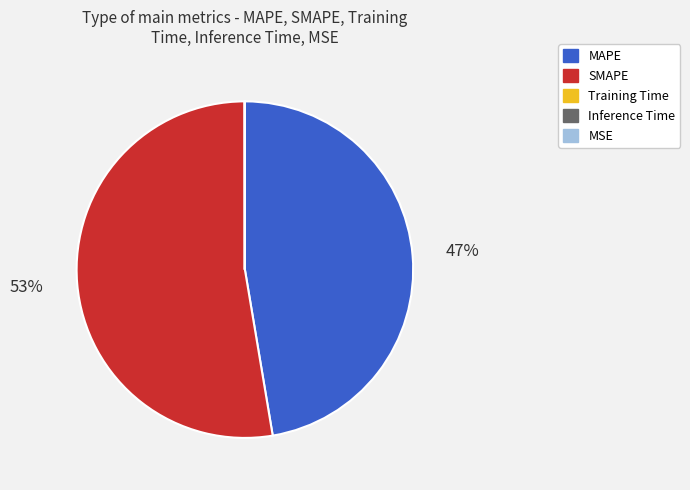

To the nearest percent, what percentage of the pie is SMAPE?

53%